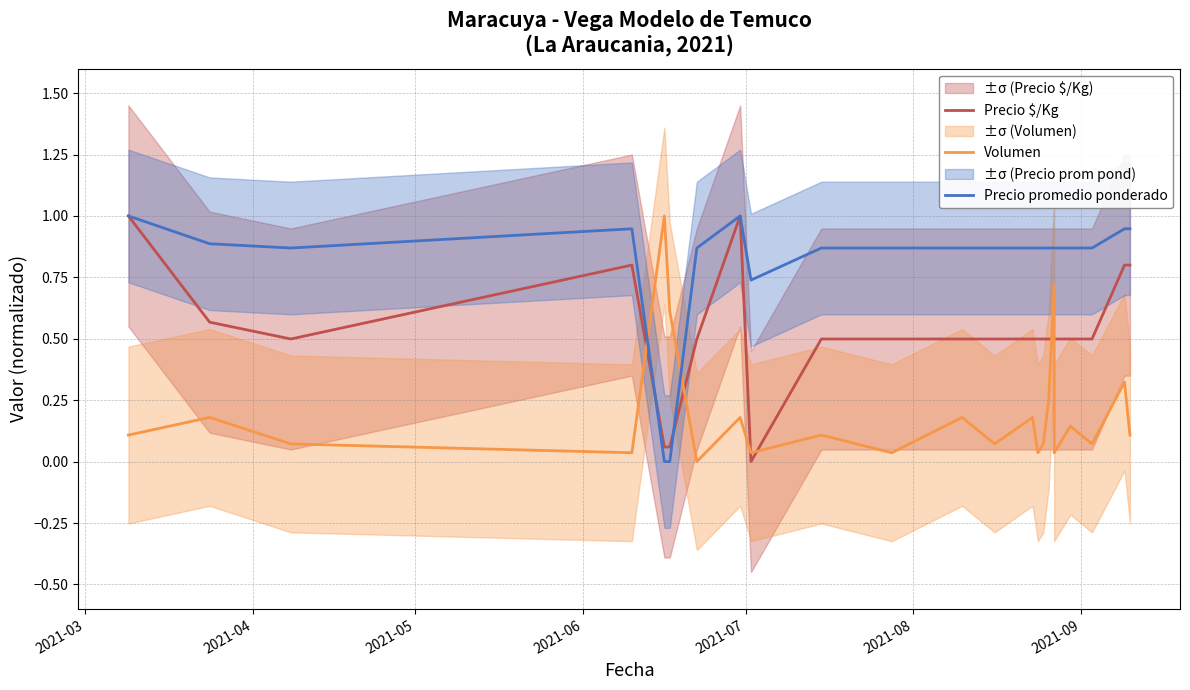

How many values in the Precio $/Kg series exceed 0?

22